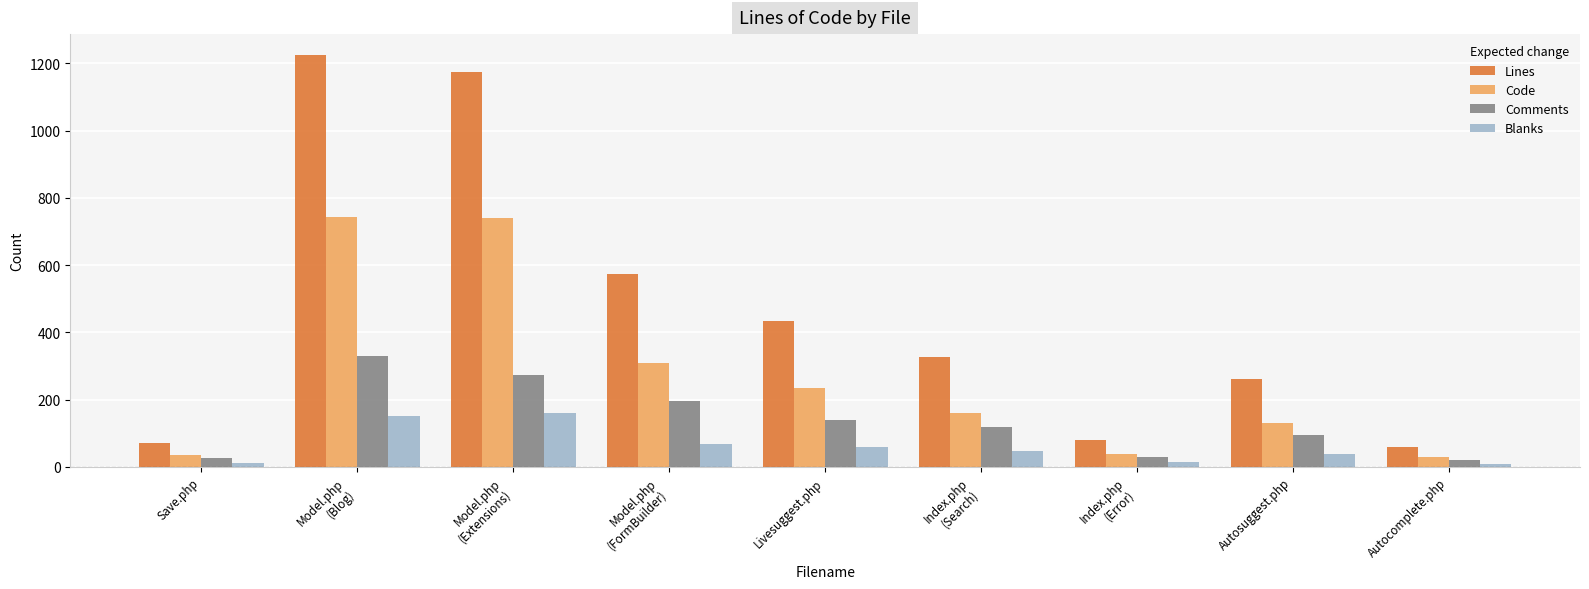

What is the difference between the second highest and second lowest values in the Lines series?

1103